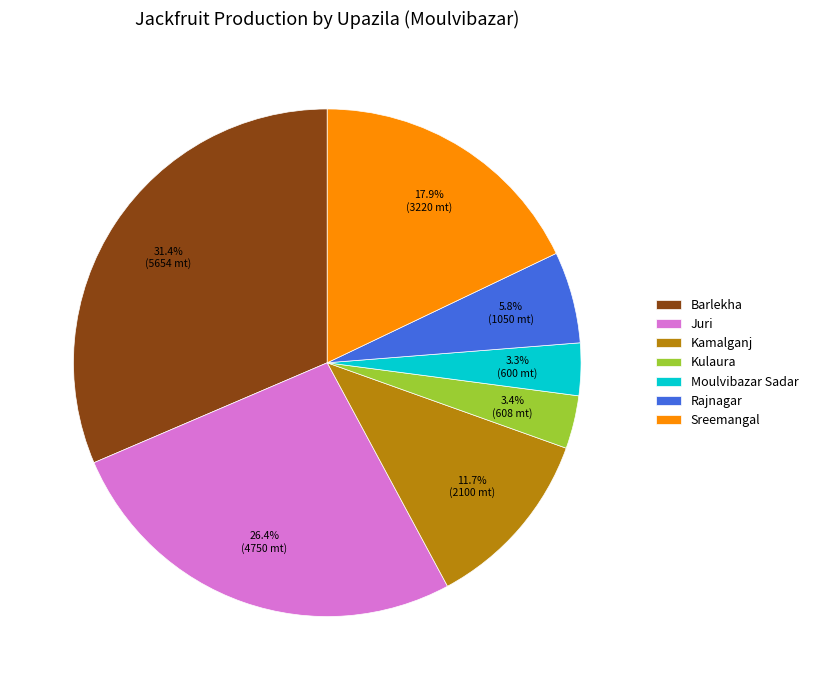

Which category has the biggest portion of the pie?

Barlekha